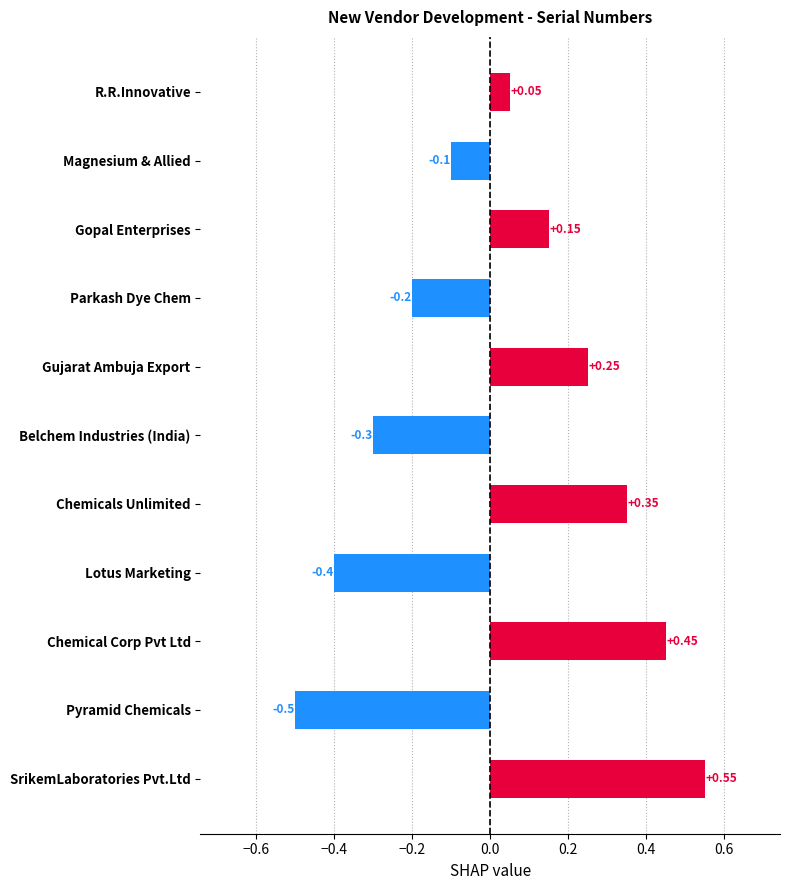

At which category does the chart reach its peak across all series?

SrikemLaboratories Pvt.Ltd